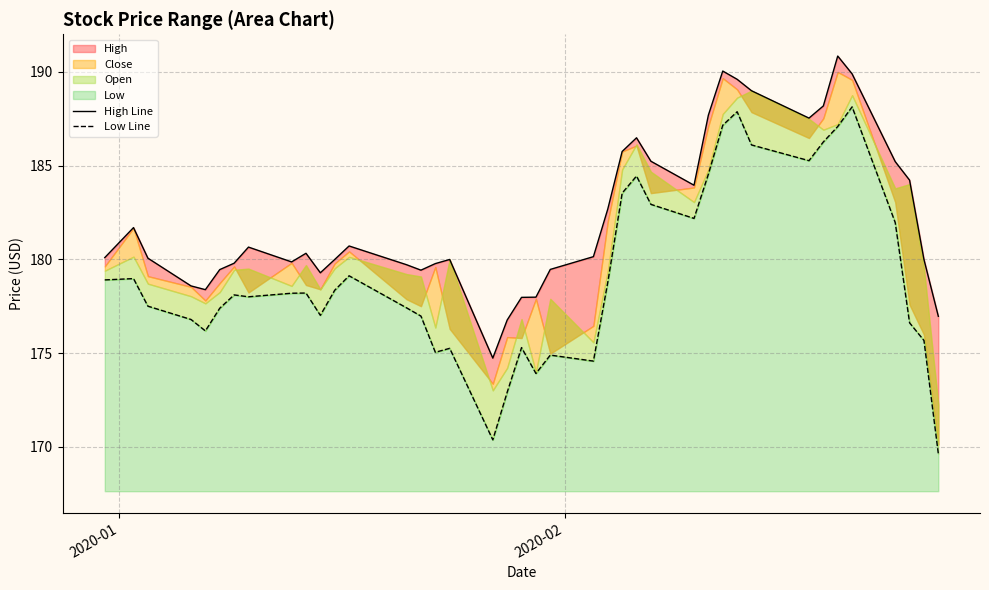

True or false: Low Line and High Line cross at least once.

False